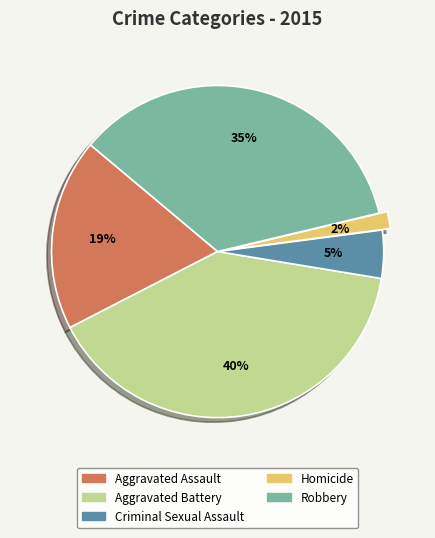

How many segments does this pie chart have?

5